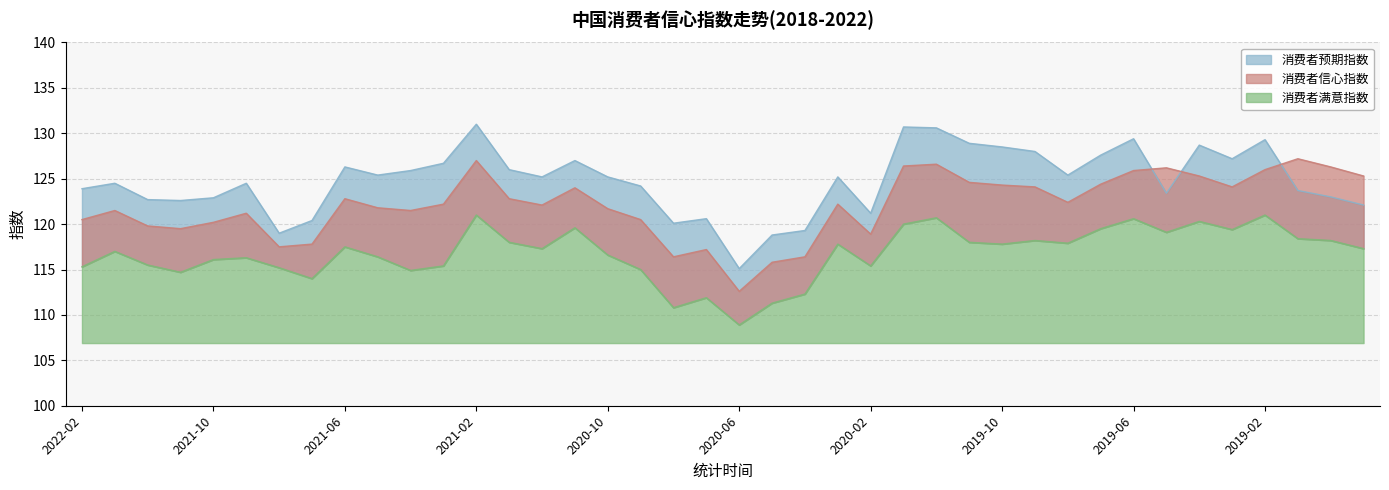

What is the smallest value displayed?

108.9